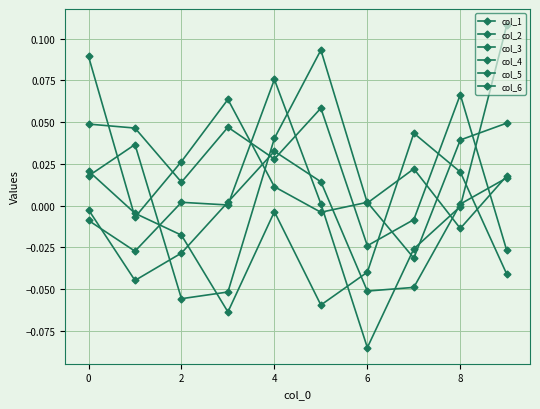

Count the number of categories in the chart.

10